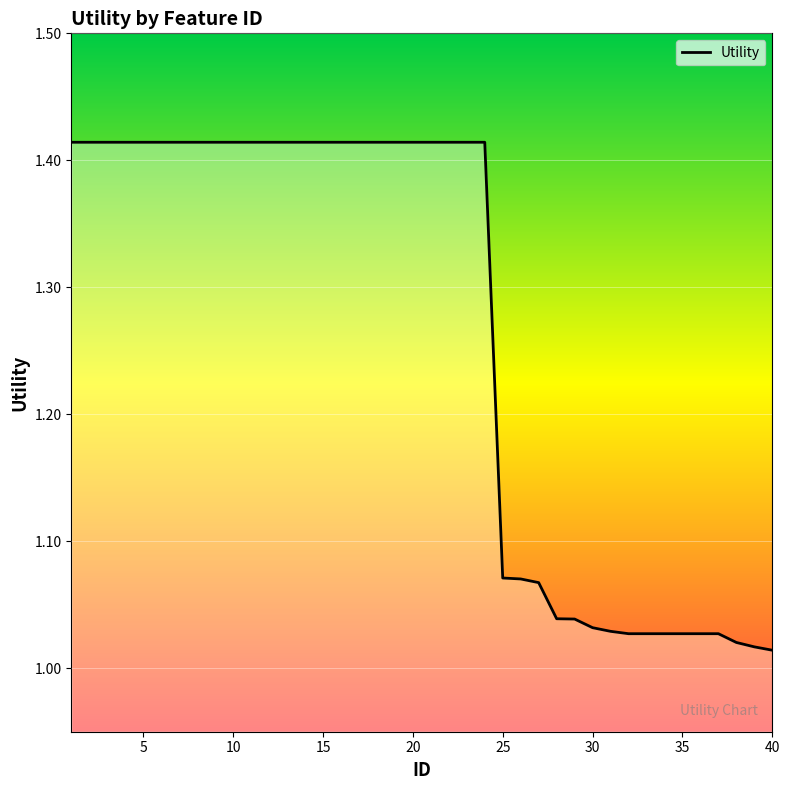

How many lines are shown in the chart?

1